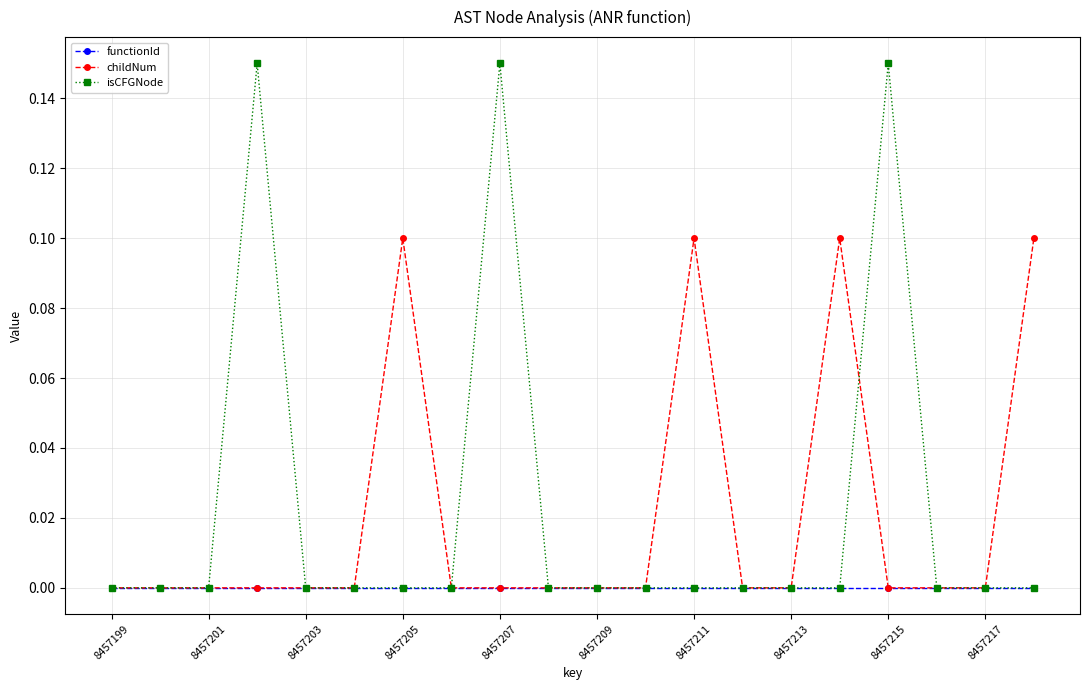

List the series in order of their peak value, lowest first.

functionId, childNum, isCFGNode